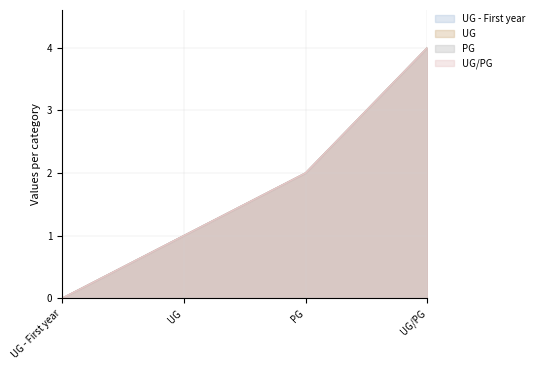

How many lines are shown in the chart?

4